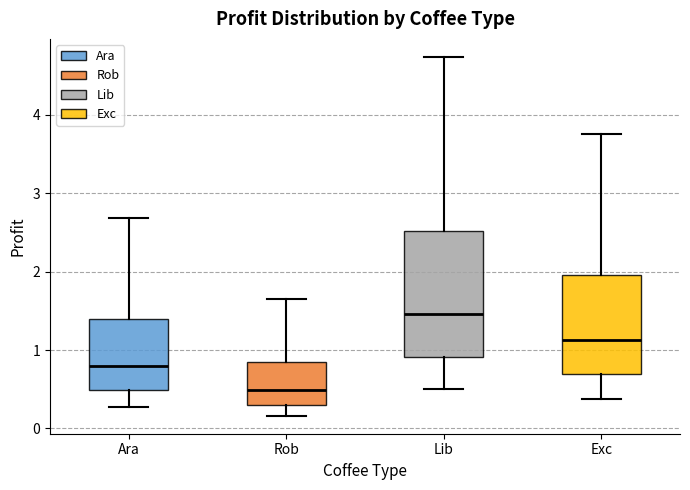

Reading left to right, read every box against the y-axis: the position of its median line, the range the box covers, and the ends of its whiskers. The values are not printed on the chart, so give them approximately, as read against the axis.

Ara: median 0.8, box 0.5 to 1.4, whiskers 0.3 to 2.7
Rob: median 0.5, box 0.3 to 0.8, whiskers 0.2 to 1.6
Lib: median 1.5, box 0.9 to 2.5, whiskers 0.5 to 4.7
Exc: median 1.1, box 0.7 to 2.0, whiskers 0.4 to 3.8